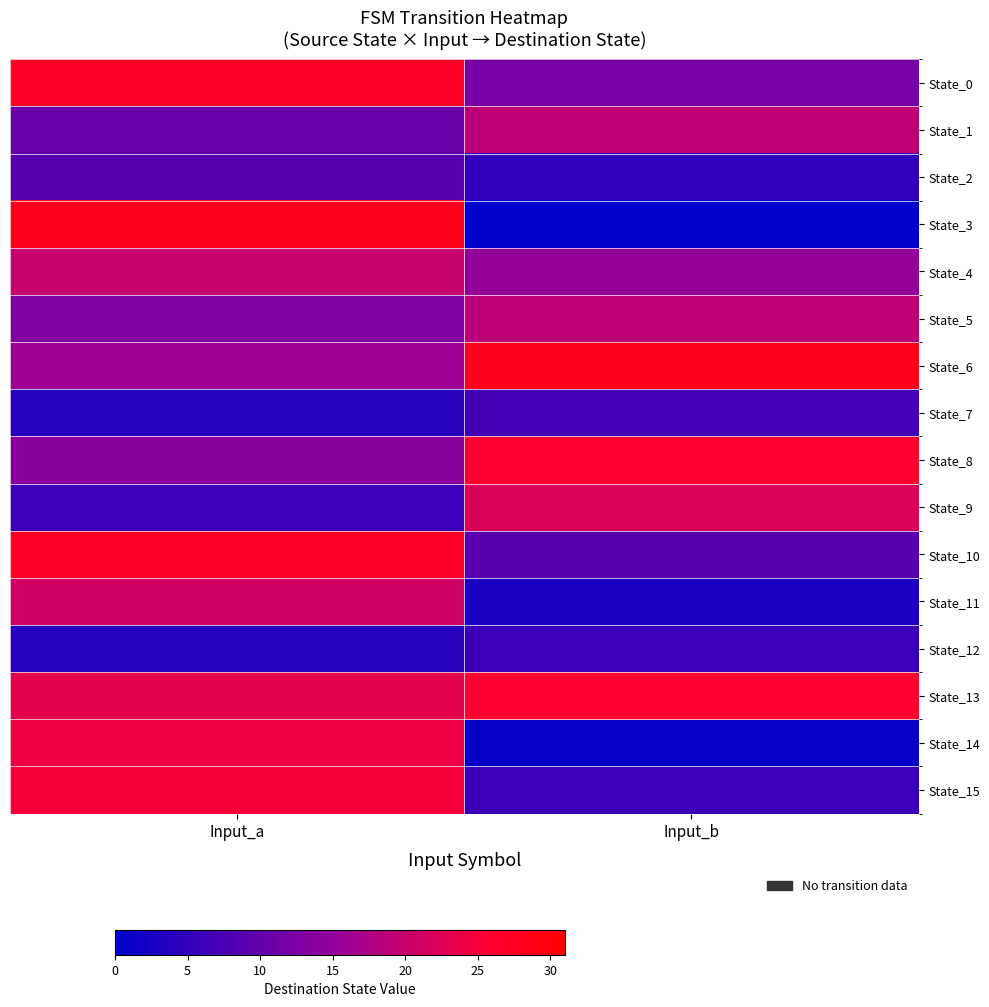

Rank the series by their maximum value, from lowest to highest.

State_12, State_7, State_2, State_1, State_5, State_4, State_11, State_9, State_14, State_15, State_8, State_13, State_0, State_10, State_3, State_6